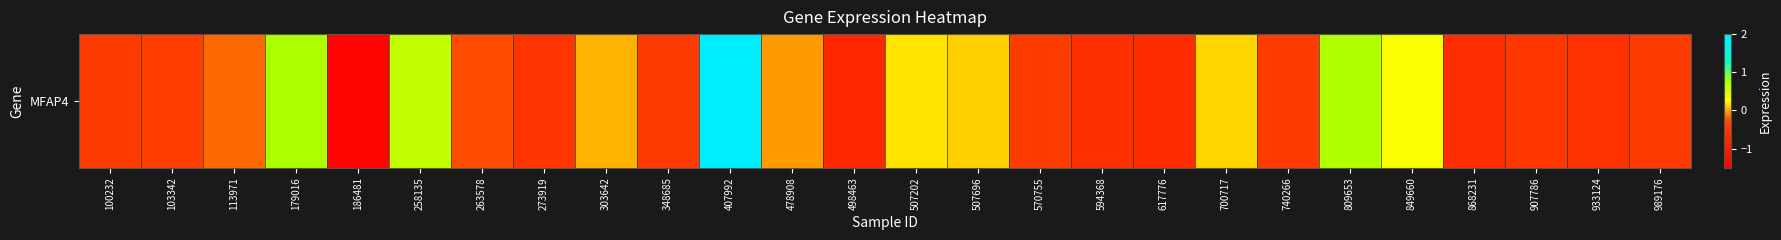

The value at 507696 is 0.0. True or false?

False